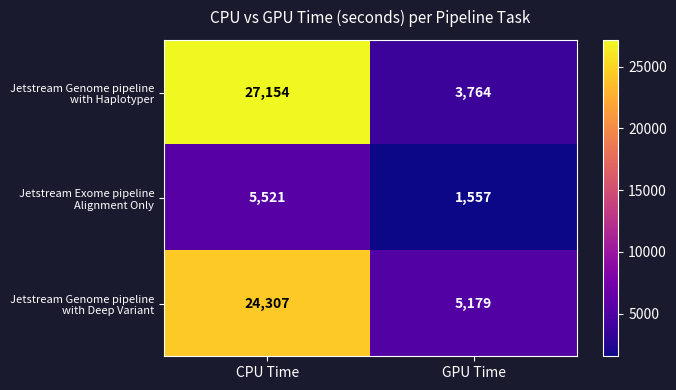

What is the total value across all series at GPU Time?

10500